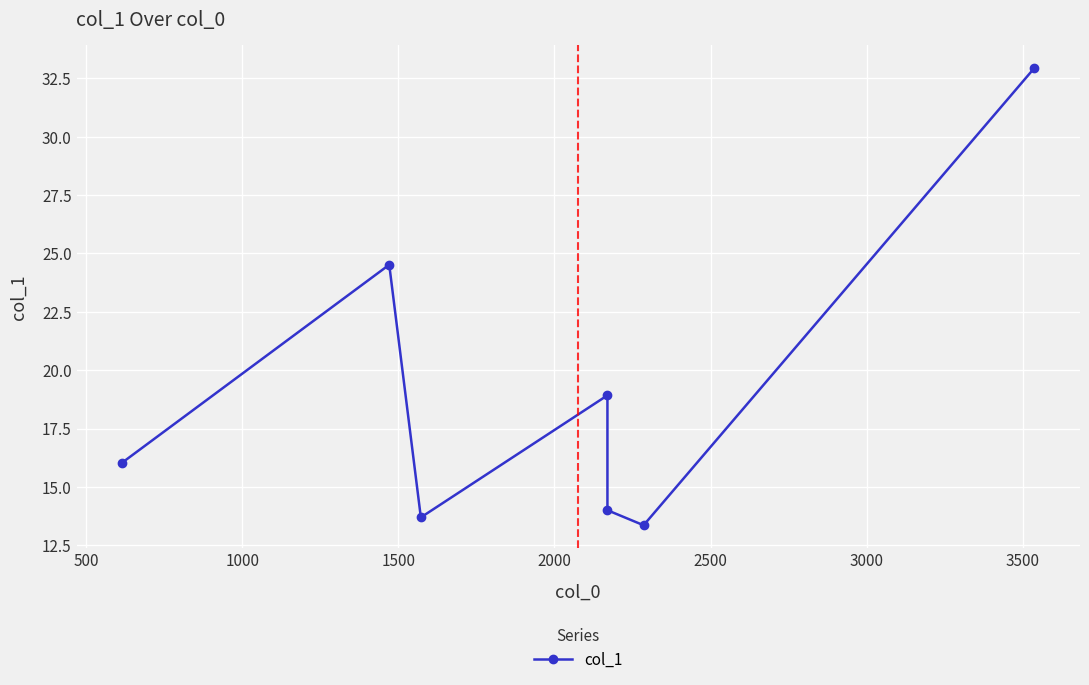

How many lines are shown in the chart?

1